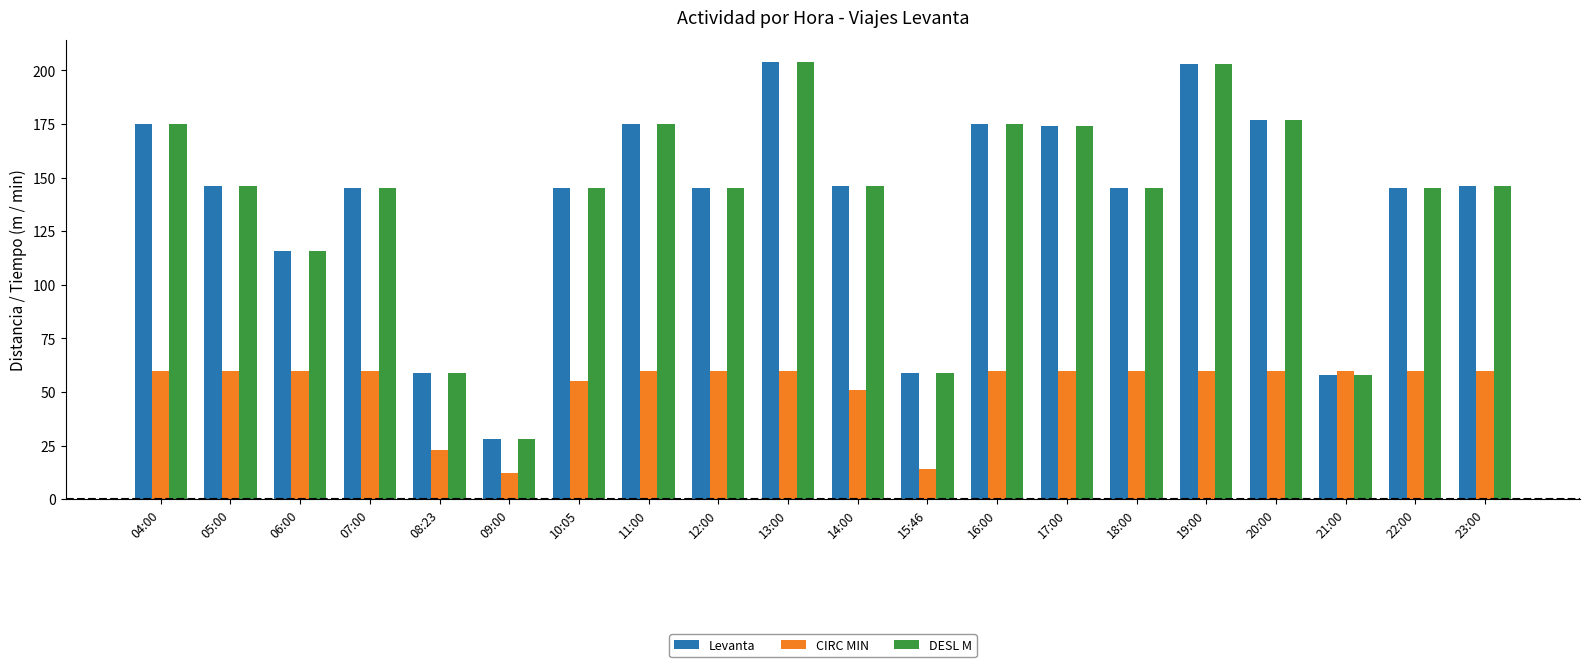

Does the chart contain any negative values?

No